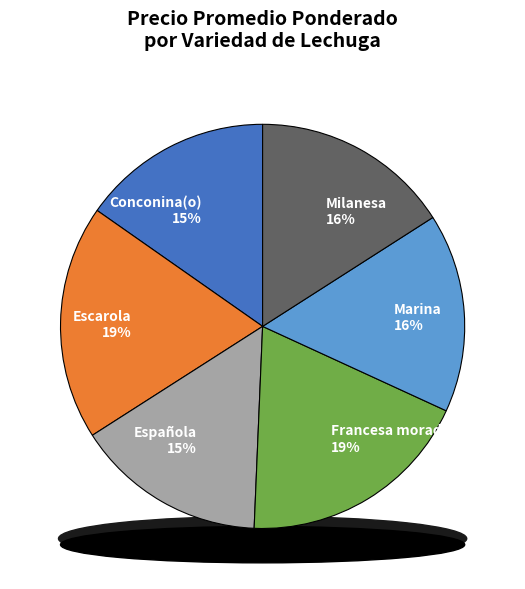

Combined, do Francesa morada and Española account for over 50%?

No